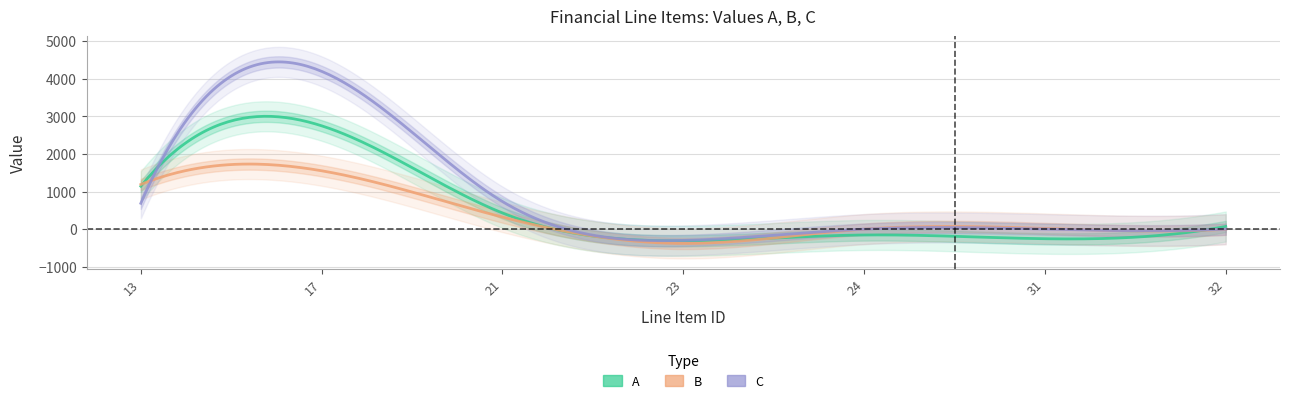

In A, how many points are lower than both neighbors (excluding endpoints)?

2